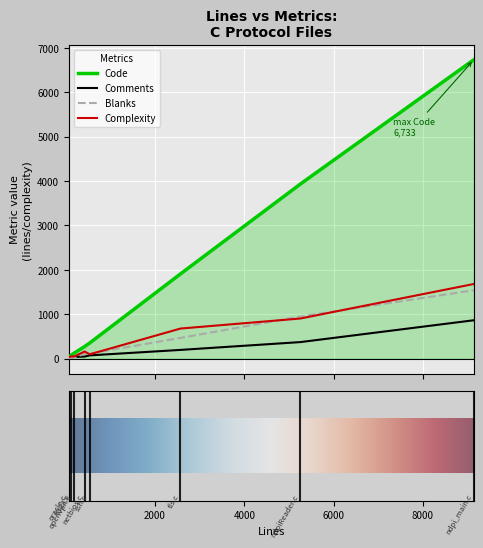

What is the highest value of the Comments series?

865